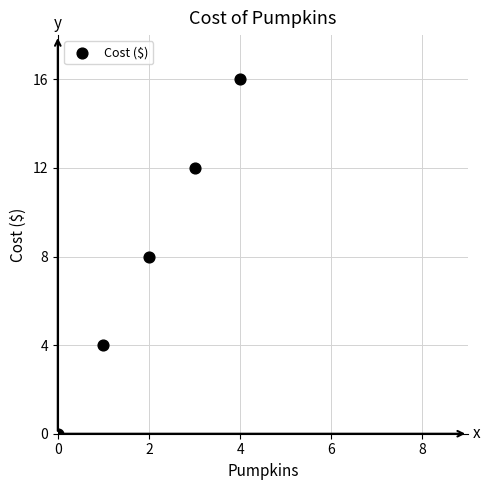

What is the range of Y values (max minus min)?

16